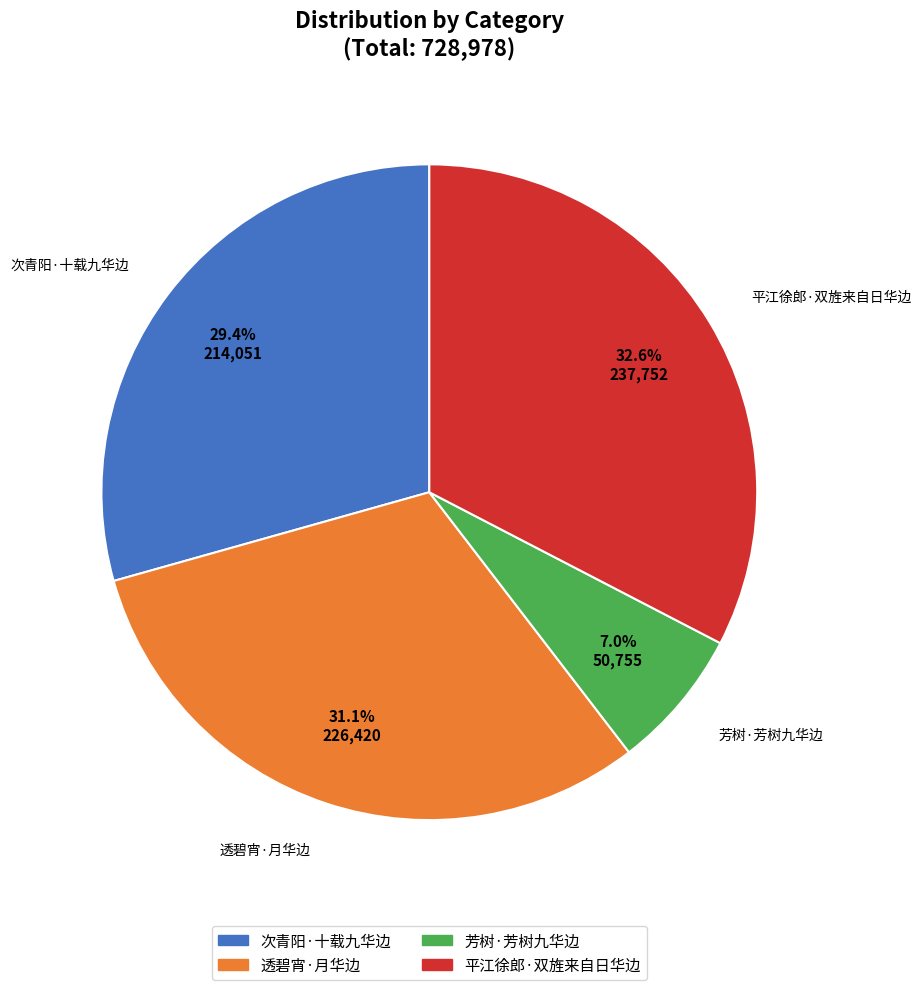

What percentage is the 透碧宵·月华边 slice, to the nearest percent?

31%